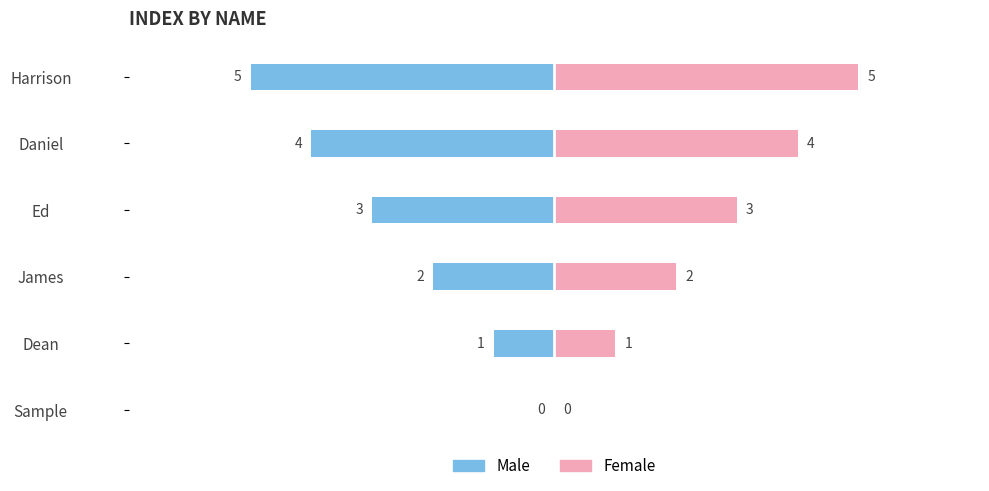

How many values in the Female series are below 3?

3